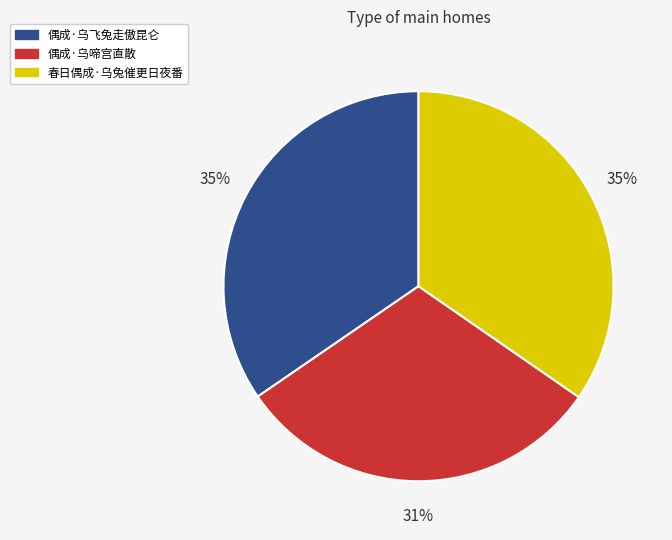

To the nearest percent, what is the difference between the 偶成·乌啼宫直散 and 春日偶成·乌兔催更日夜番 slice percentages?

4%